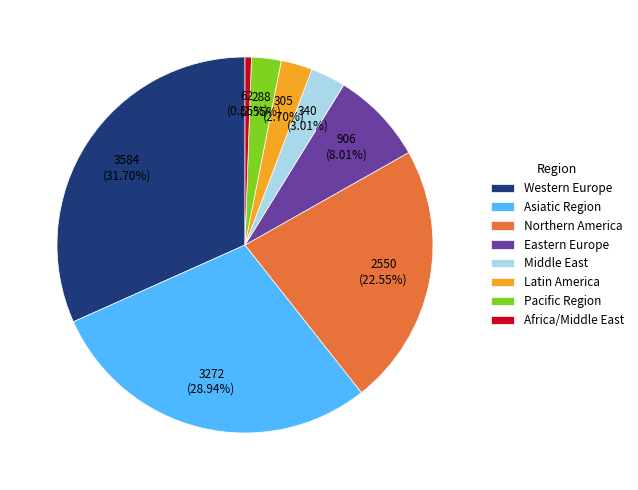

True or false: Northern America accounts for 23% of the total.

True